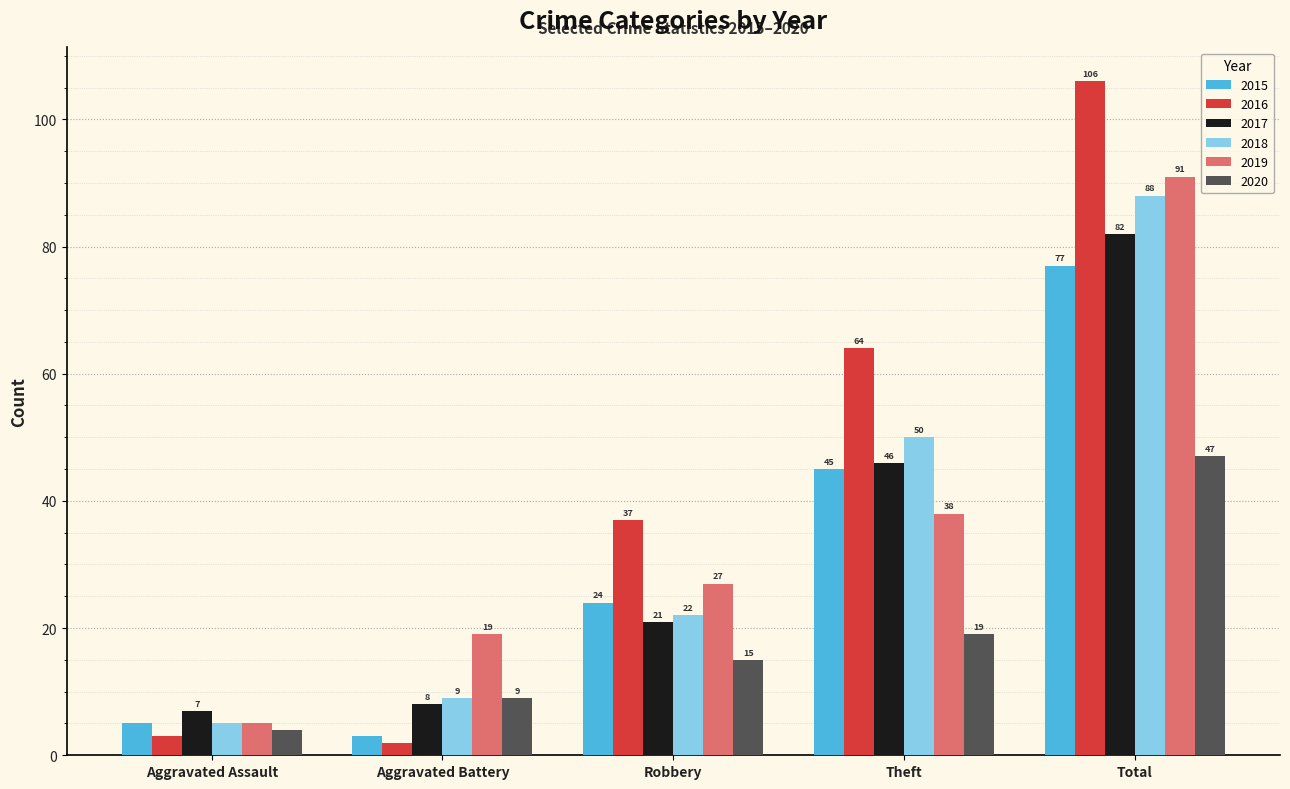

How many data points does each series have?

5